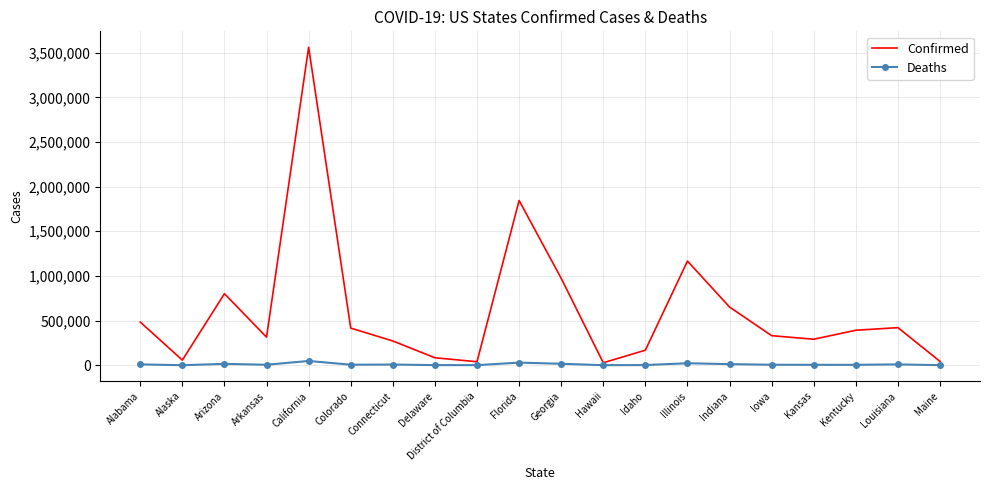

True or false: Deaths has a value of 985 at District of Columbia.

True